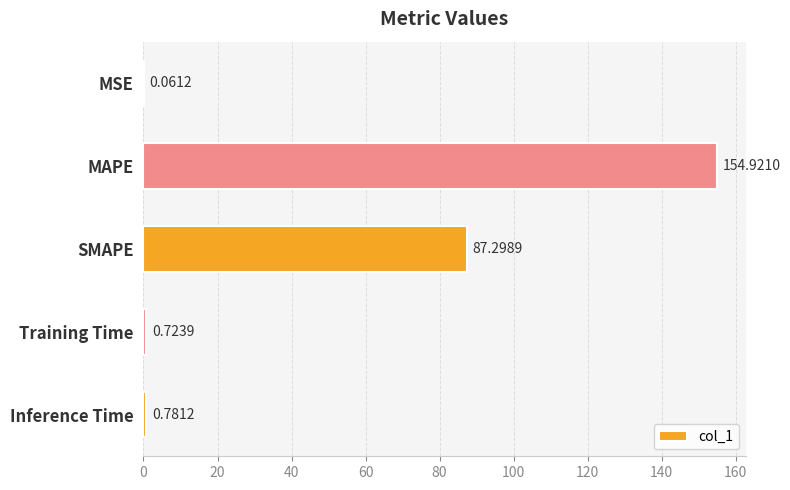

What is the sum of all values?

243.8